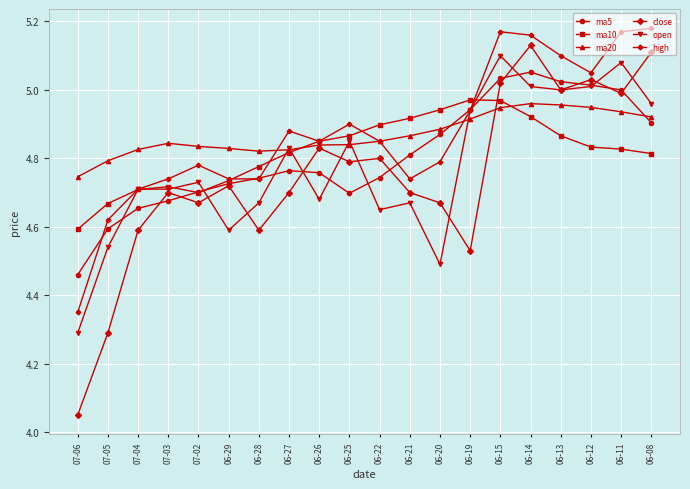

Which series changed the most between 07-03 and 06-28?

close